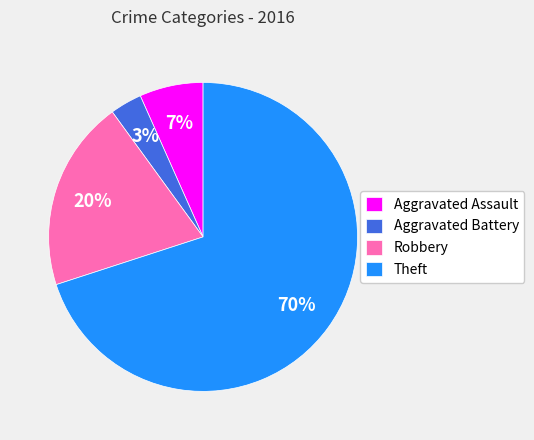

Between Robbery and Aggravated Assault, which is larger?

Robbery